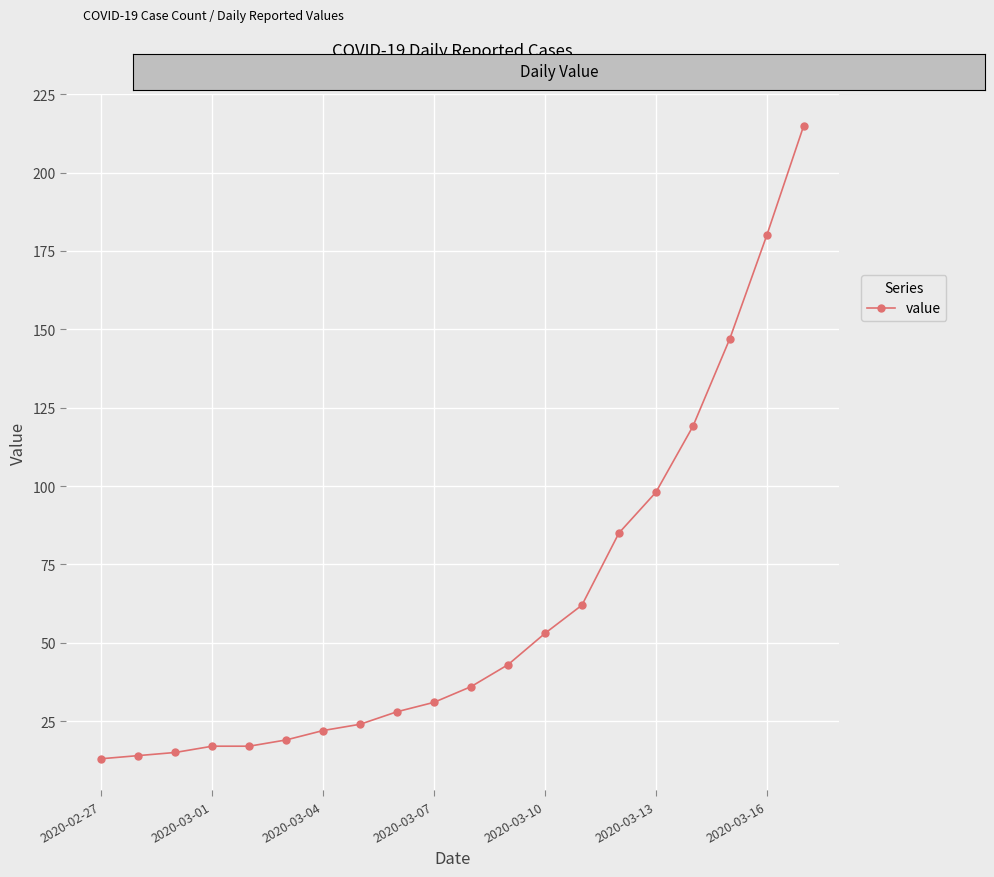

What is the minimum value shown in the chart?

13